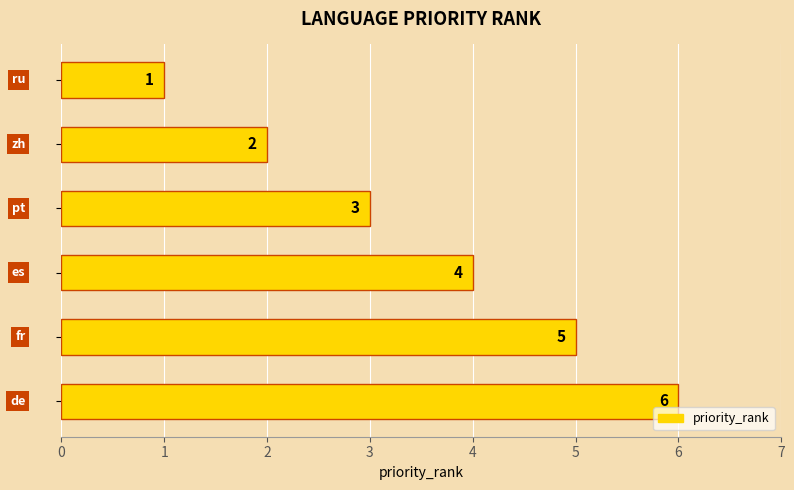

How many values are between 2 and 5?

4